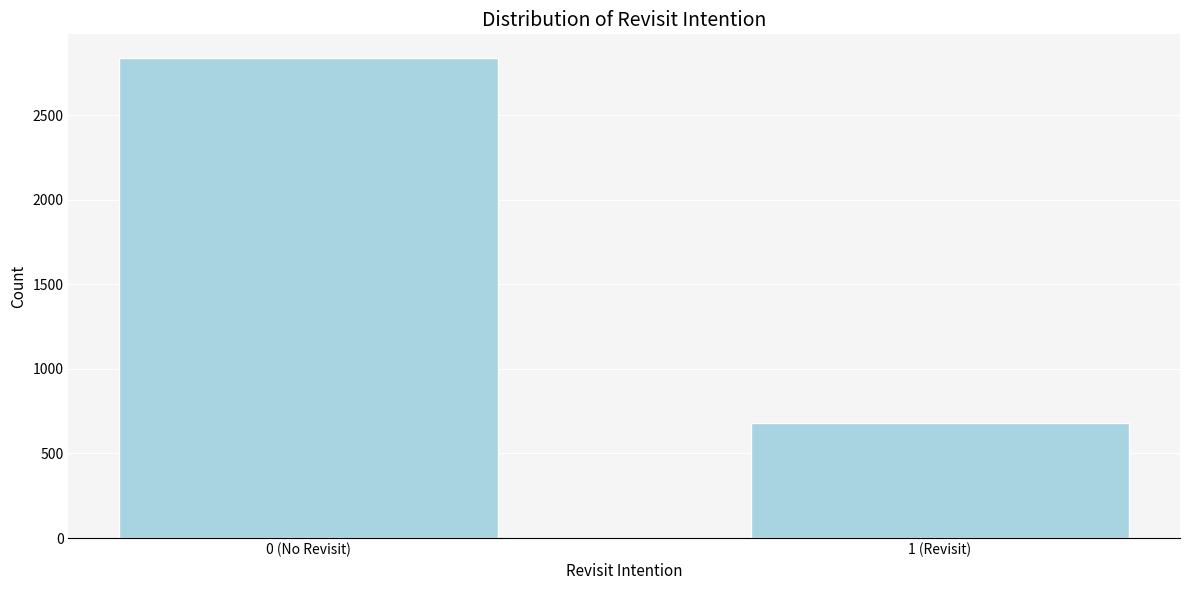

Reading left to right, extract all data points from this chart.

0 (No Revisit)=2836	1 (Revisit)=681